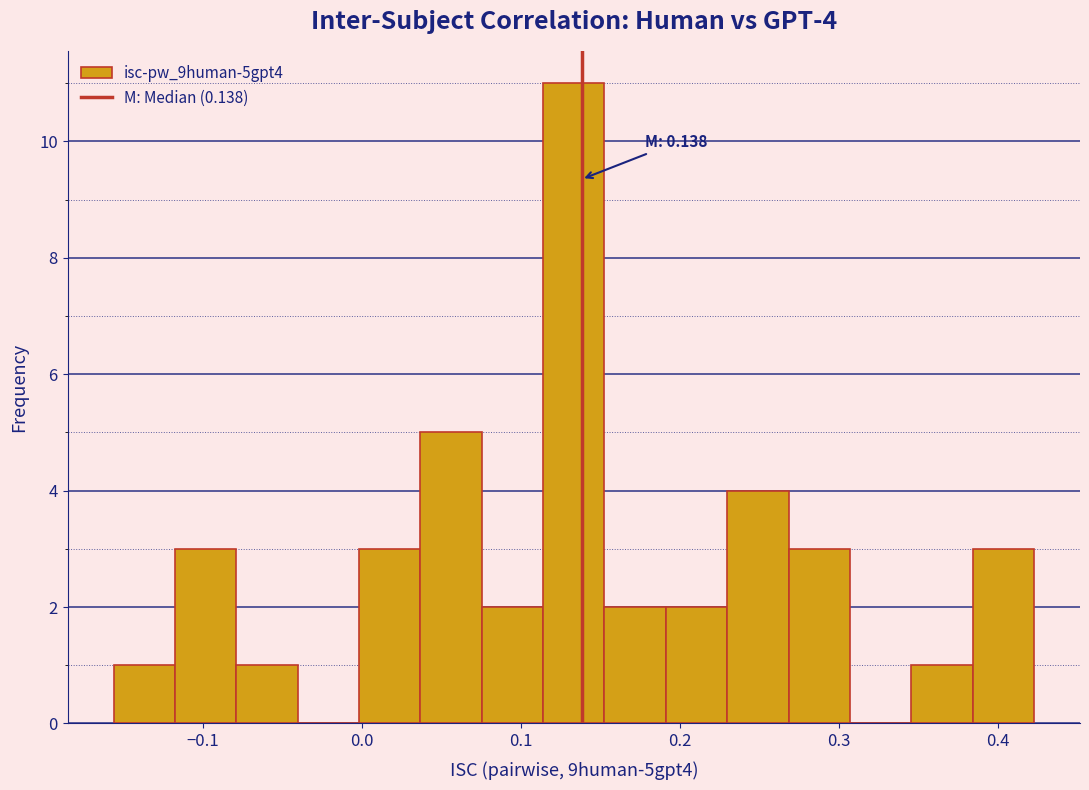

Read against the x-axis, roughly where is the centre of the tallest bar?

0.13